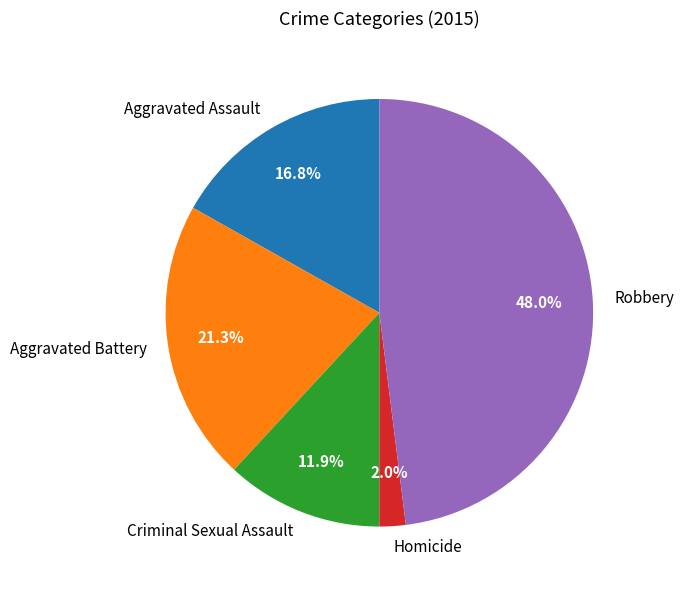

What percentage is the Robbery slice, to the nearest percent?

48%